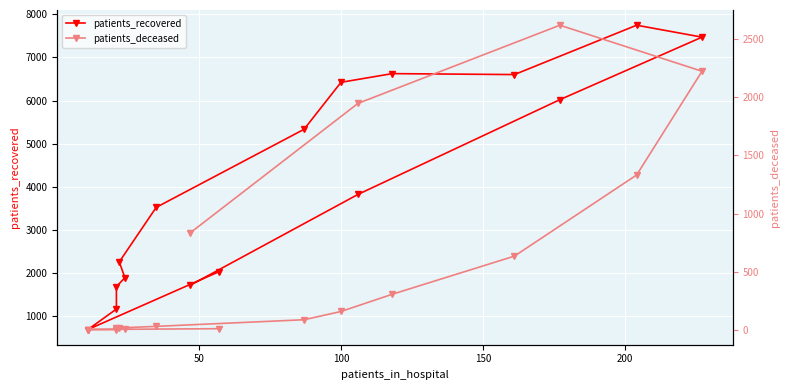

True or false: patients_recovered has more than 2 interior local peaks.

False